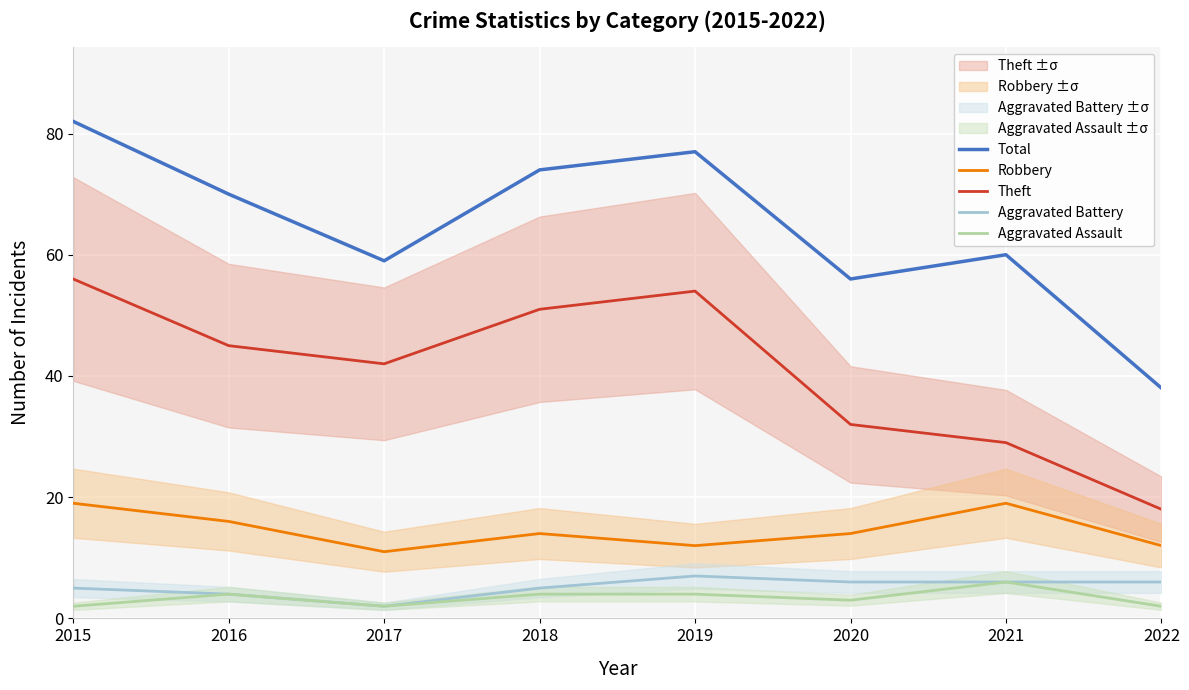

At which label is Theft closest to 37?

2017